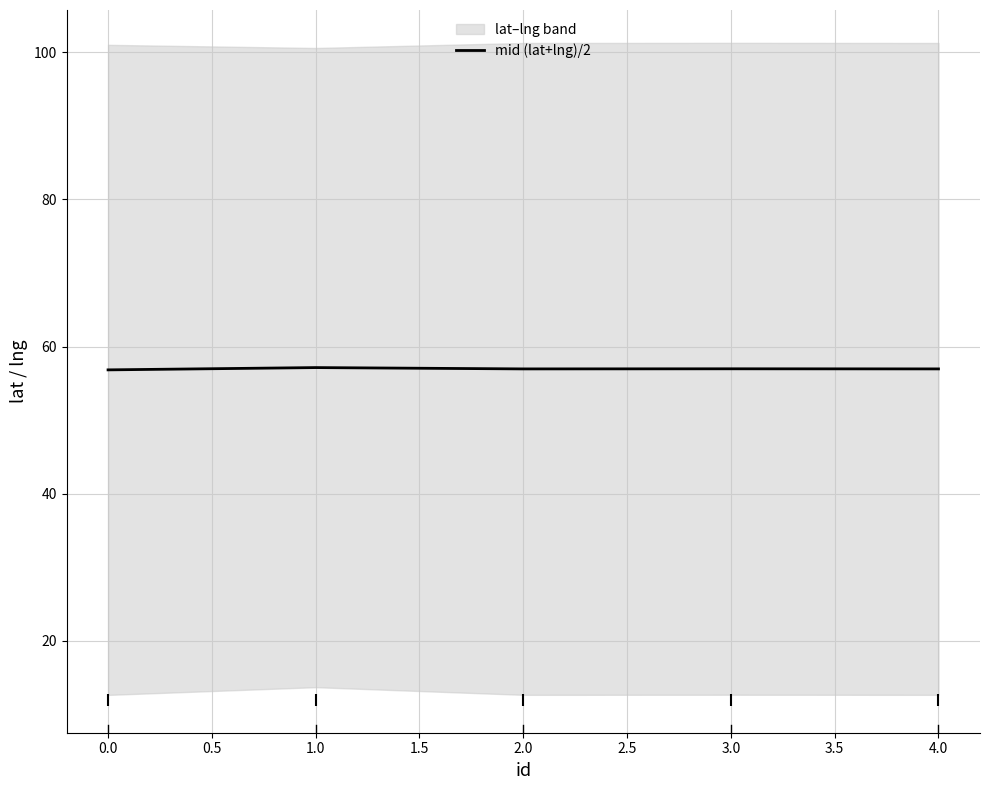

True or false: mid (lat+lng)/2 has a value of 56.8 at 0.0.

True